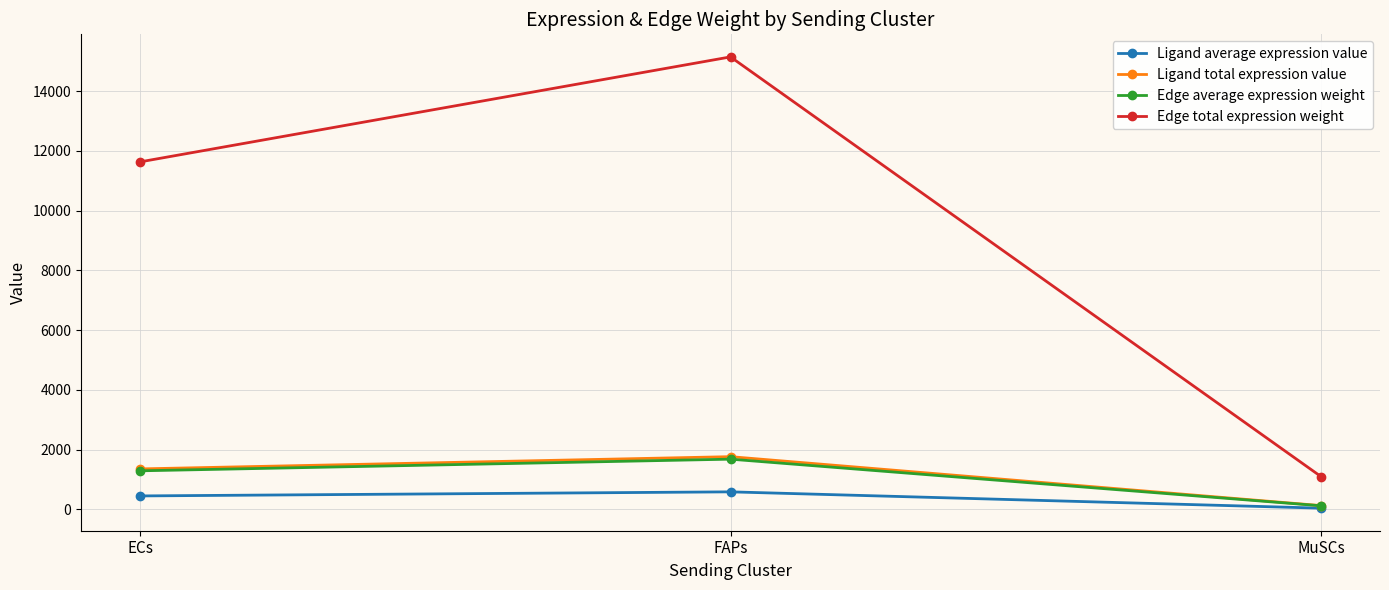

Does the chart have visible grid lines?

Yes